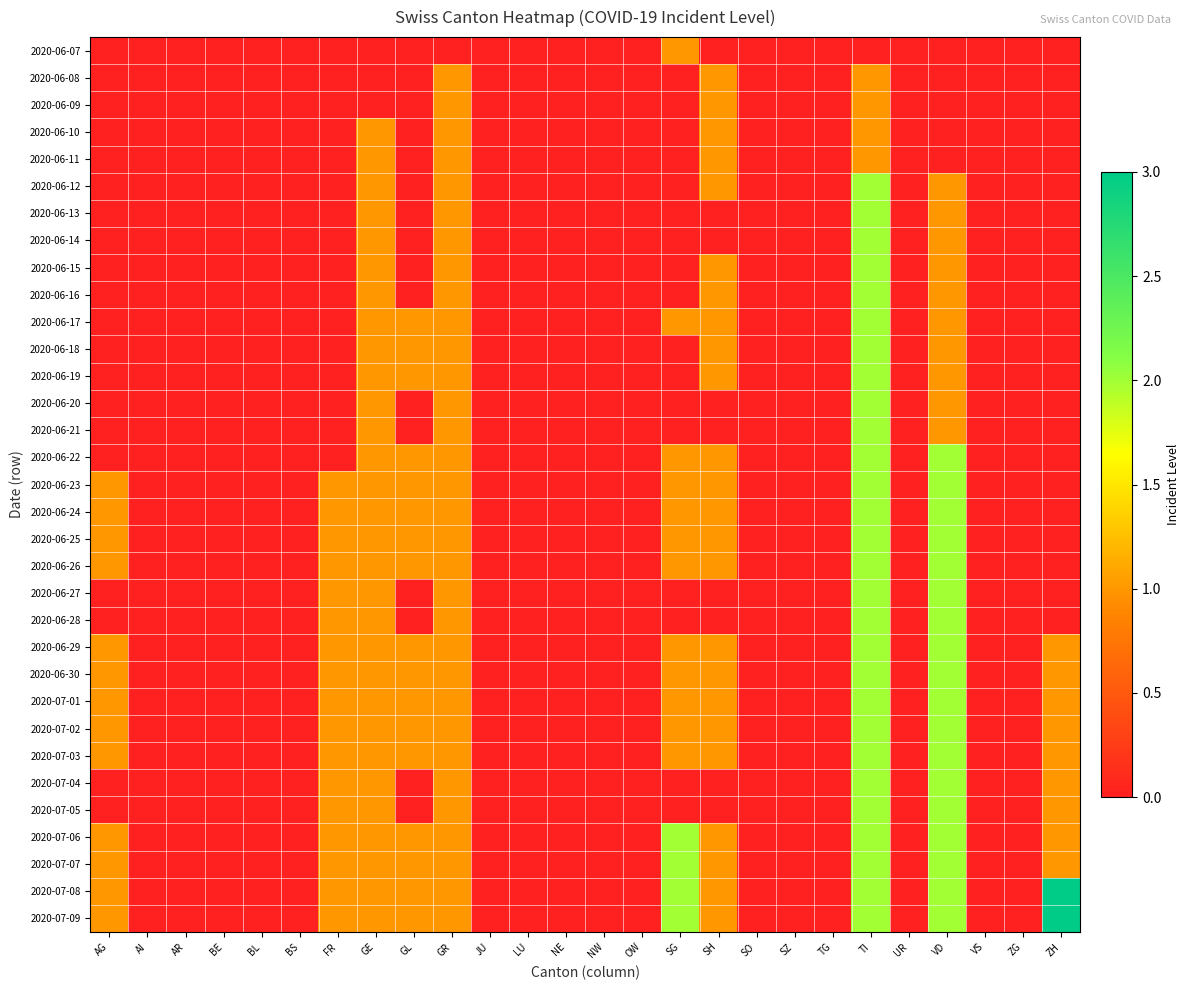

Which series has the widest spread of values?

2020-07-08